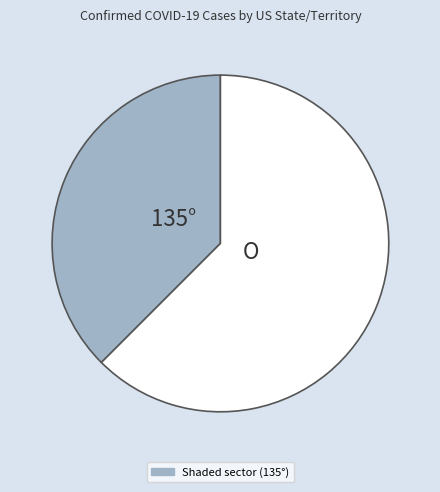

Does any single category account for the majority?

Yes